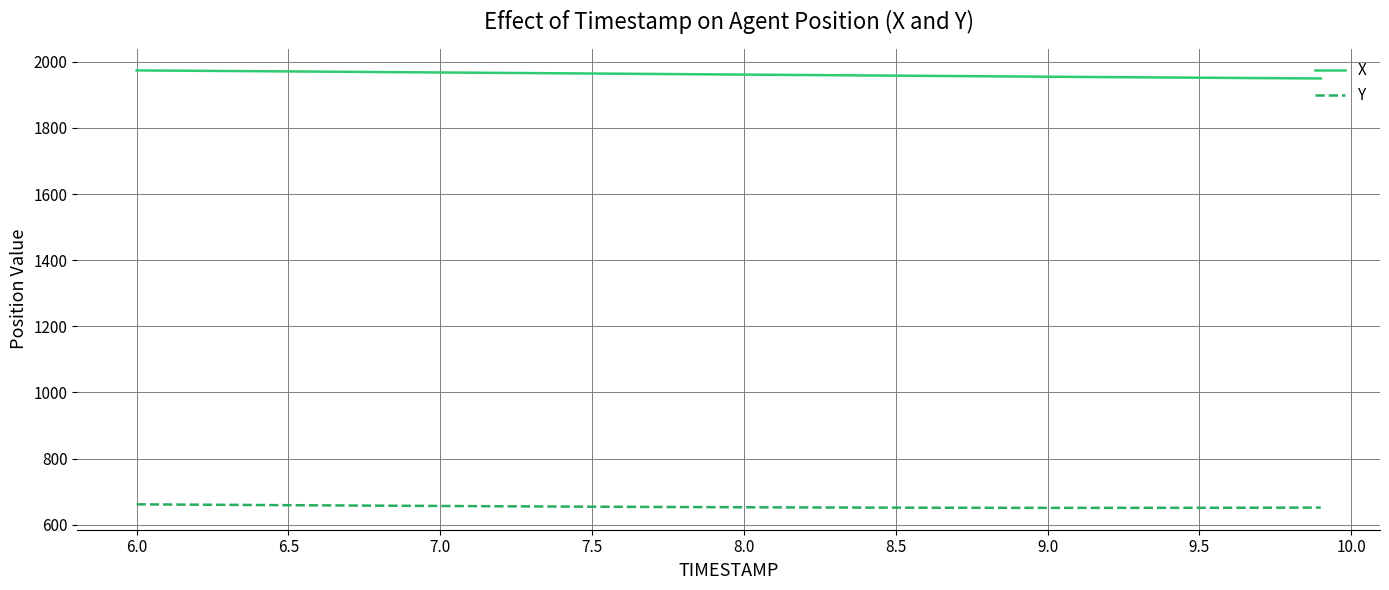

True or false: Y and X cross at least once.

False